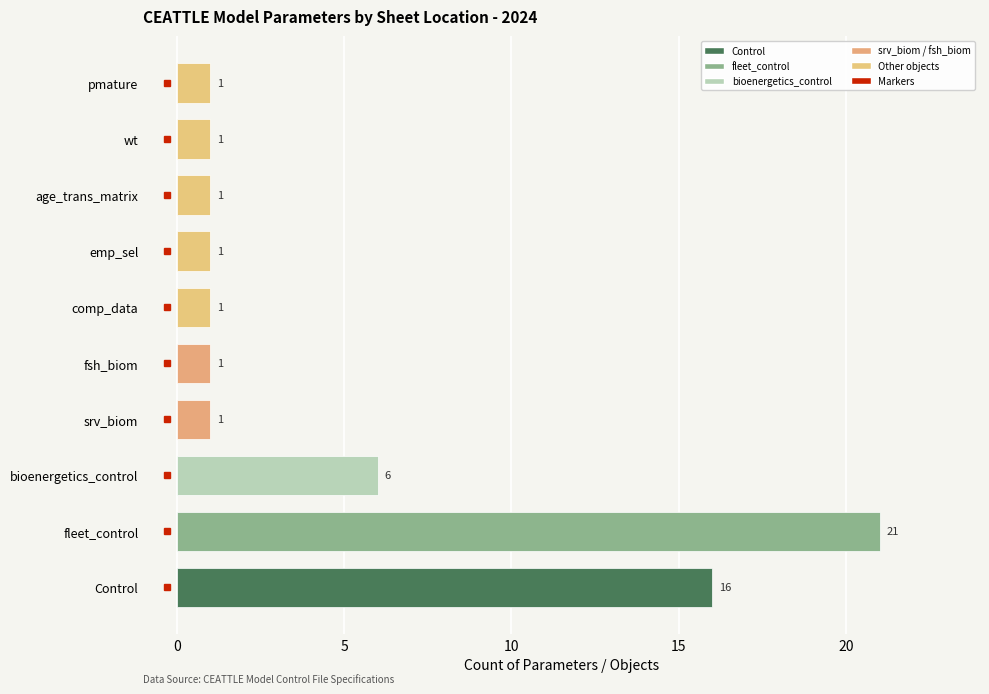

The chart shows a value of 9 at bioenergetics_control. True or false?

False